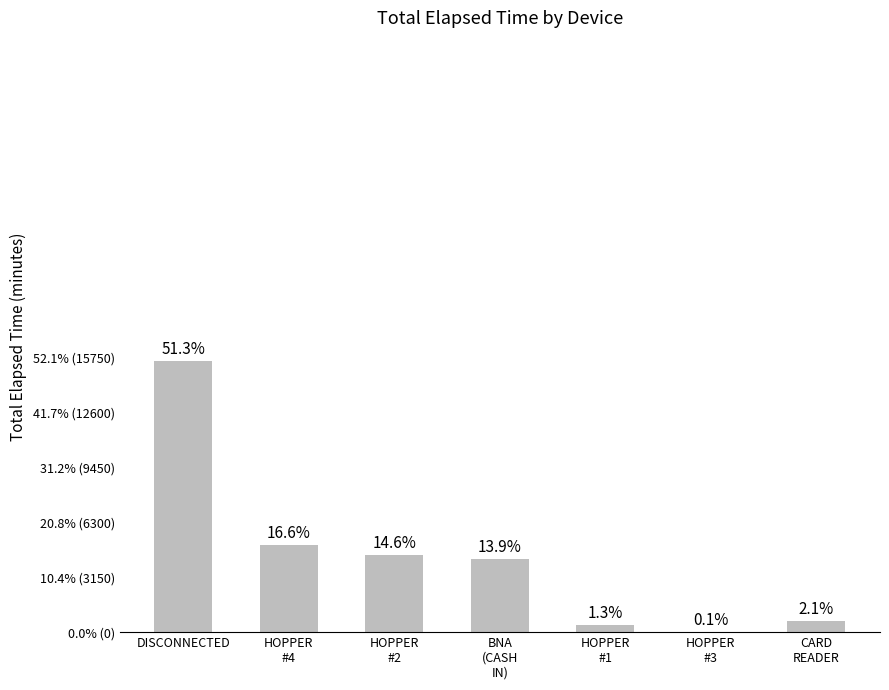

Are the bars horizontal?

No